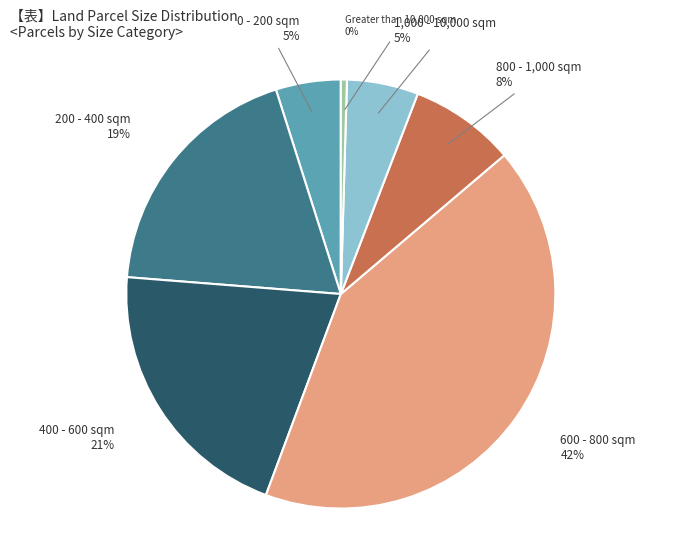

Is there a majority slice in this chart?

No